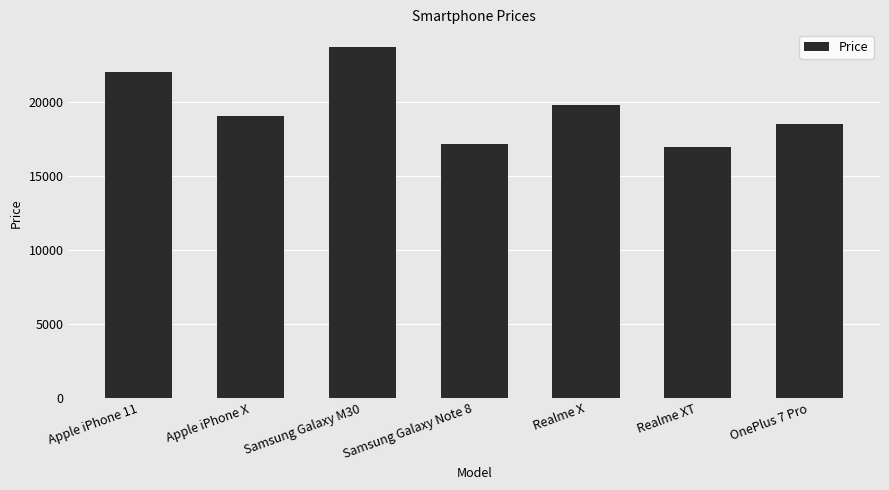

Which category has the highest value across all series?

Samsung Galaxy M30